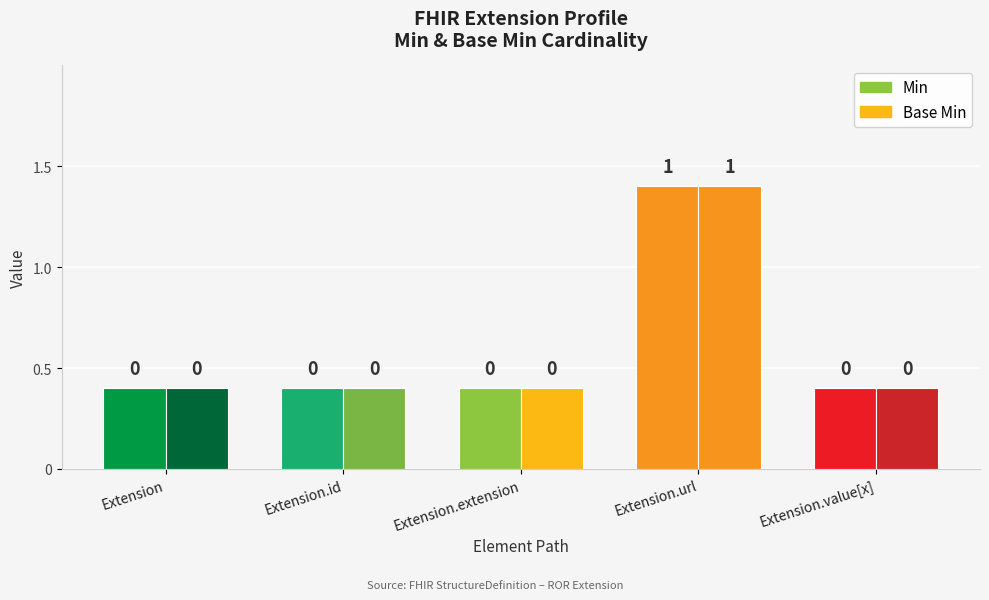

How many bars are there in each group?

2